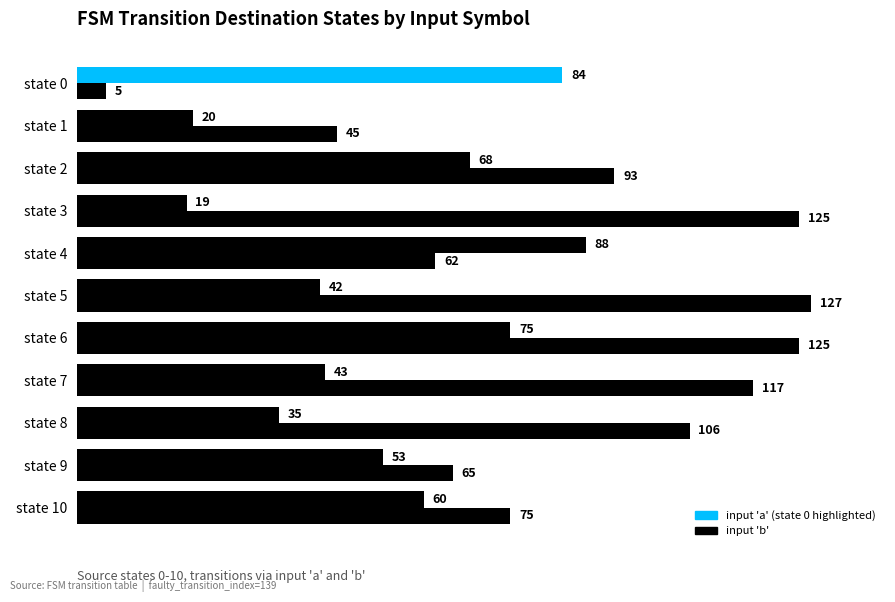

Which has a higher value, state 6 or state 4?

state 6